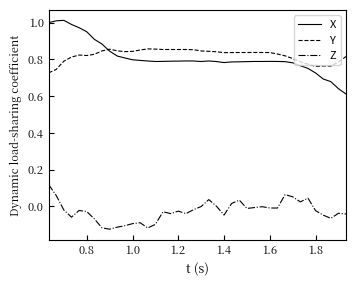

How many Y values are between 0 and 1?

40